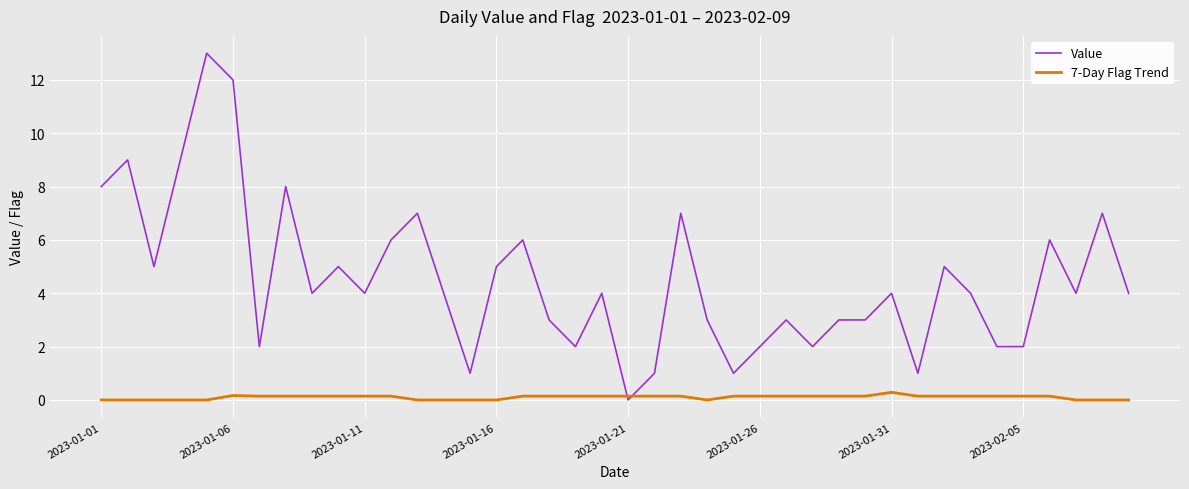

Is this an area chart (filled region under the line)?

No